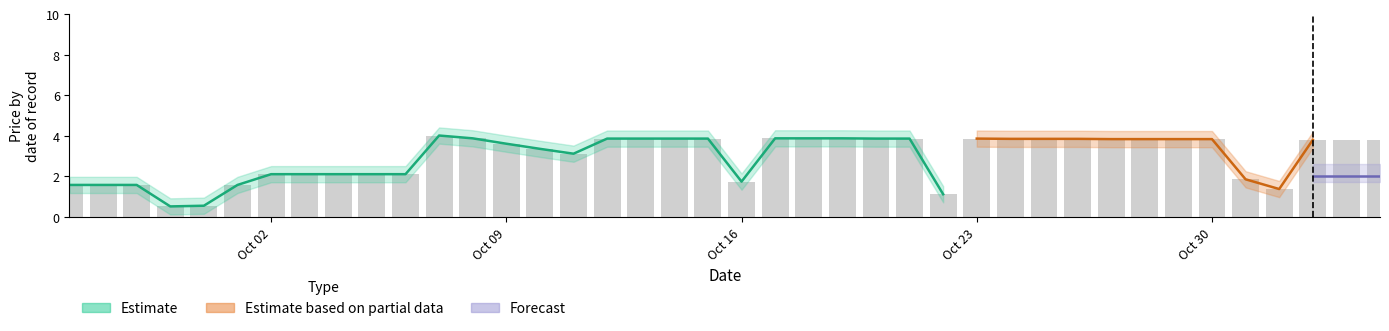

What is the maximum value shown in the chart?

4.0